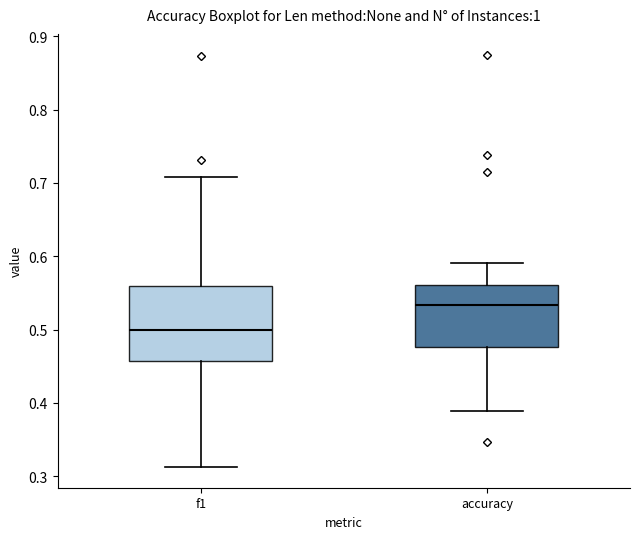

Reading left to right, transcribe this box plot: for each box, give where its median line is, the range the box spans, and where its two whiskers end, as read against the y-axis. The values are not printed on the chart, so give them approximately, as read against the axis.

f1: median 0.50, box 0.46 to 0.56, whiskers 0.31 to 0.71
accuracy: median 0.53, box 0.48 to 0.56, whiskers 0.39 to 0.59